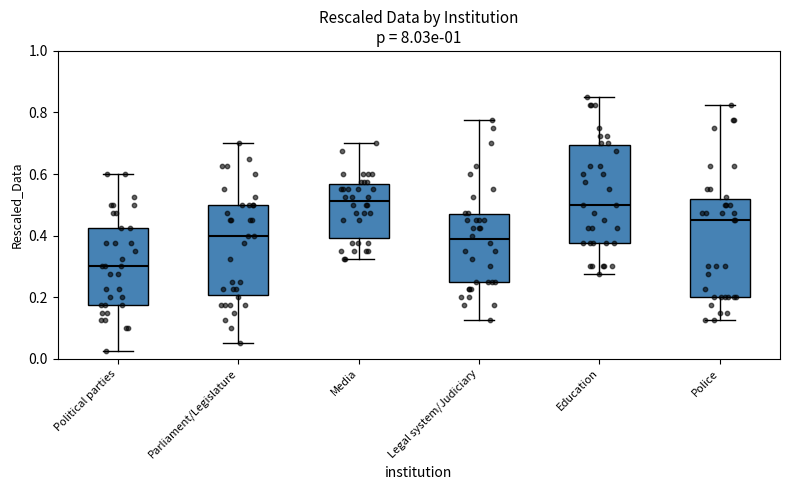

Reading left to right, transcribe this box plot: for each box, give where its median line is, the range the box spans, and where its two whiskers end, as read against the y-axis. The values are not printed on the chart, so give them approximately, as read against the axis.

Political parties: median 0.30, box 0.18 to 0.42, whiskers 0.02 to 0.60
Parliament/Legislature: median 0.40, box 0.20 to 0.50, whiskers 0.06 to 0.70
Media: median 0.52, box 0.40 to 0.56, whiskers 0.32 to 0.70
Legal system/Judiciary: median 0.38, box 0.26 to 0.46, whiskers 0.12 to 0.78
Education: median 0.50, box 0.38 to 0.70, whiskers 0.28 to 0.86
Police: median 0.46, box 0.20 to 0.52, whiskers 0.12 to 0.82